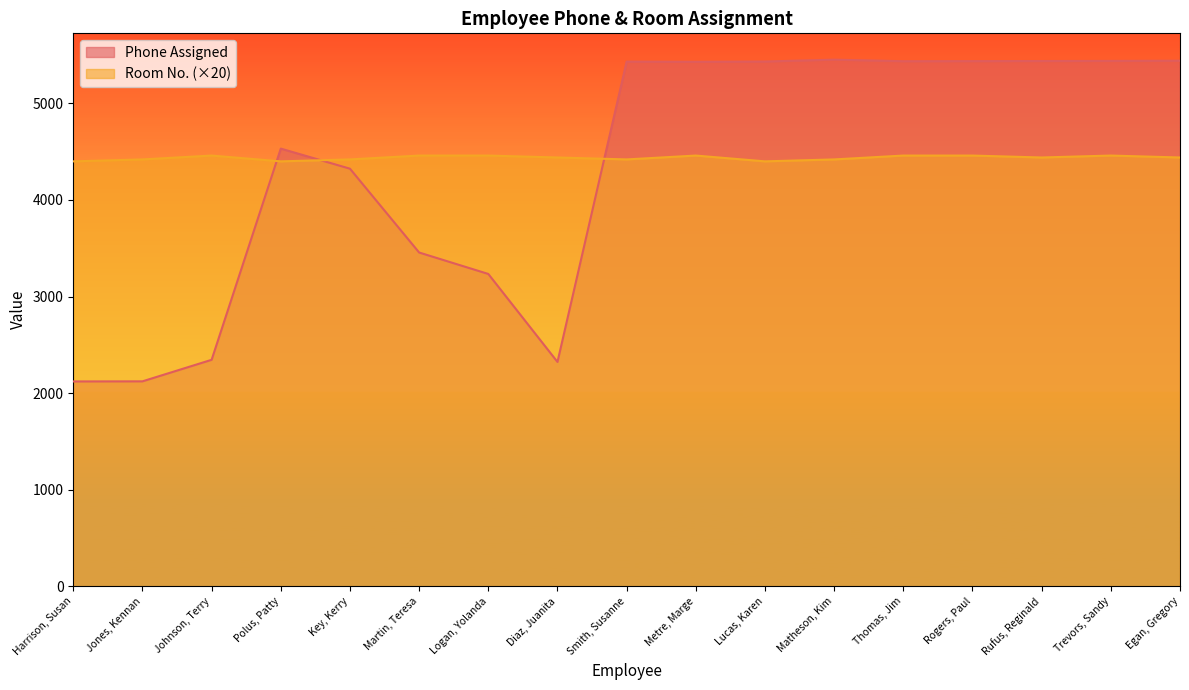

The value of Phone Assigned at Johnson, Terry is 3265. True or false?

False